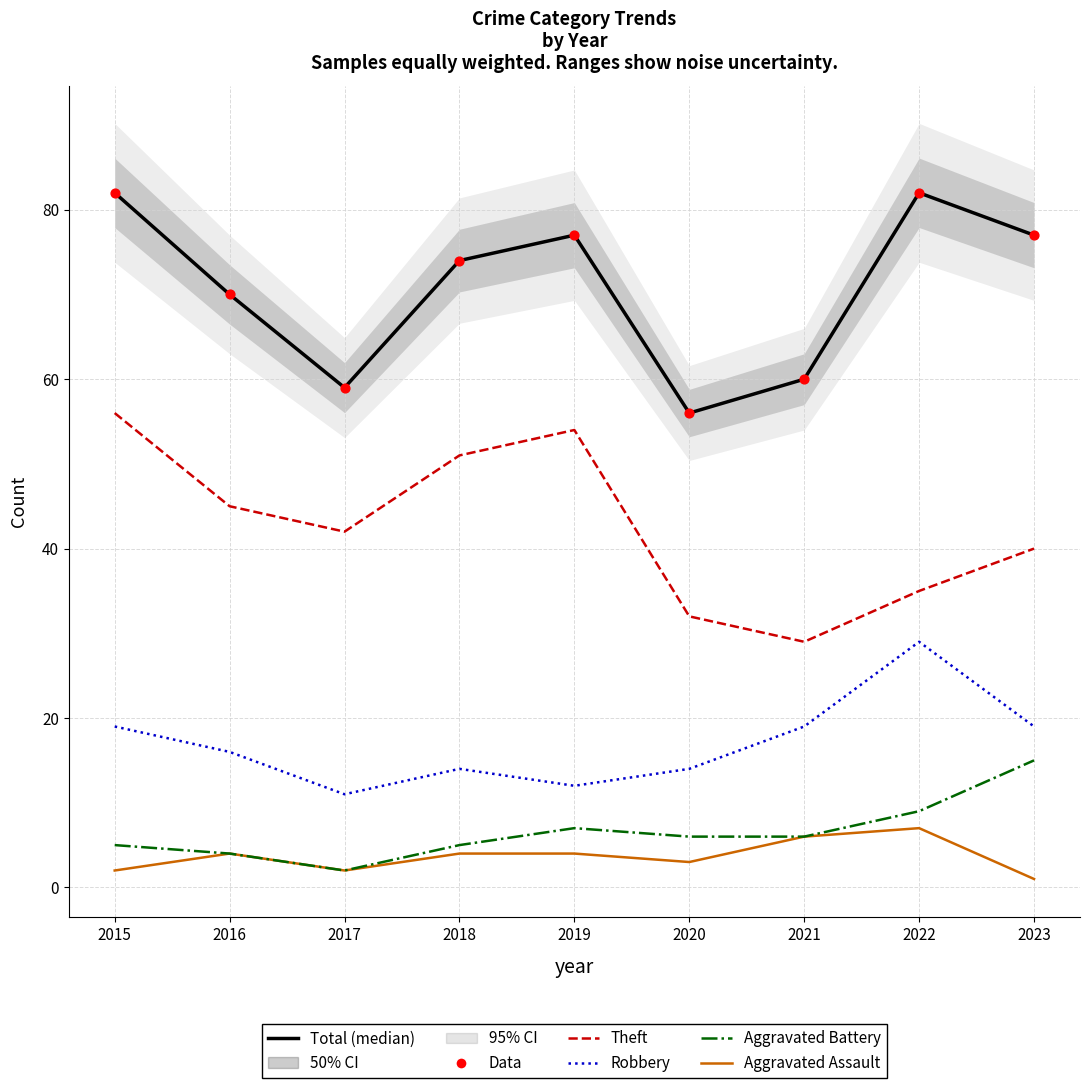

Which series reaches the minimum Y coordinate?

Aggravated Assault